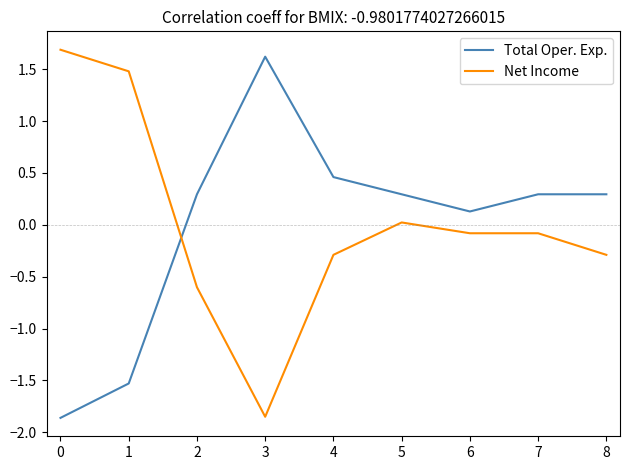

How many times do Total Oper. Exp. and Net Income cross each other?

1